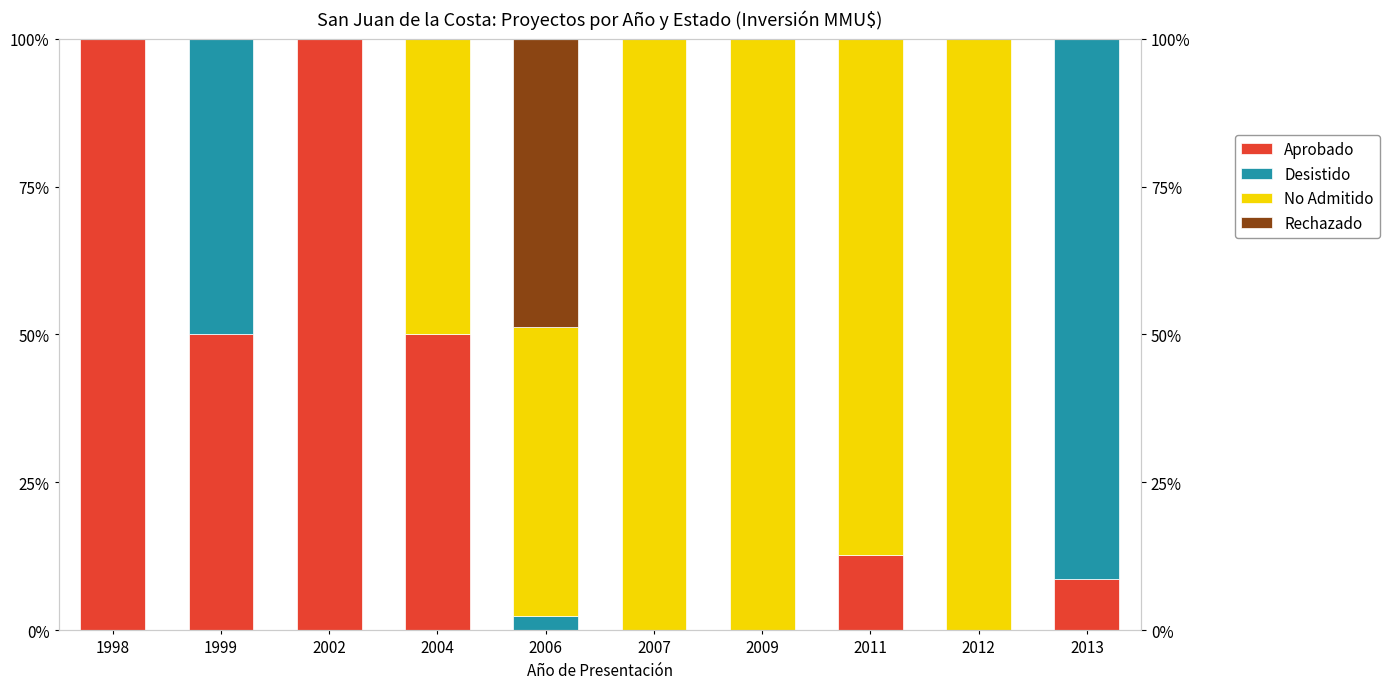

Which series changed the most between 2011 and 2013?

Desistido